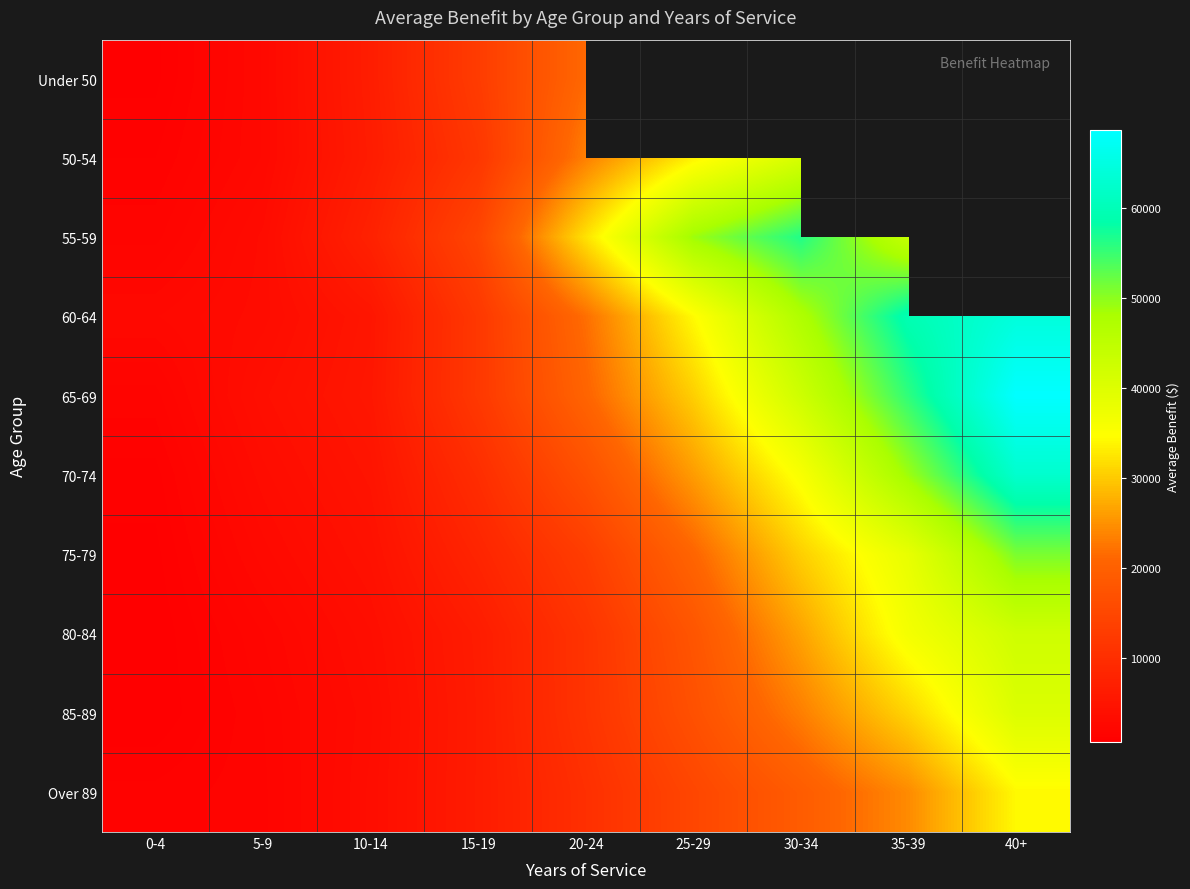

The value of Under 50 at 10-14 is 6621.0. True or false?

True